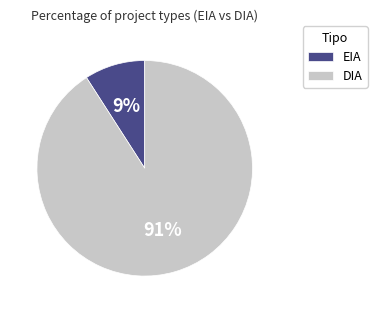

To the nearest percent, what percentage of the pie is EIA?

9%